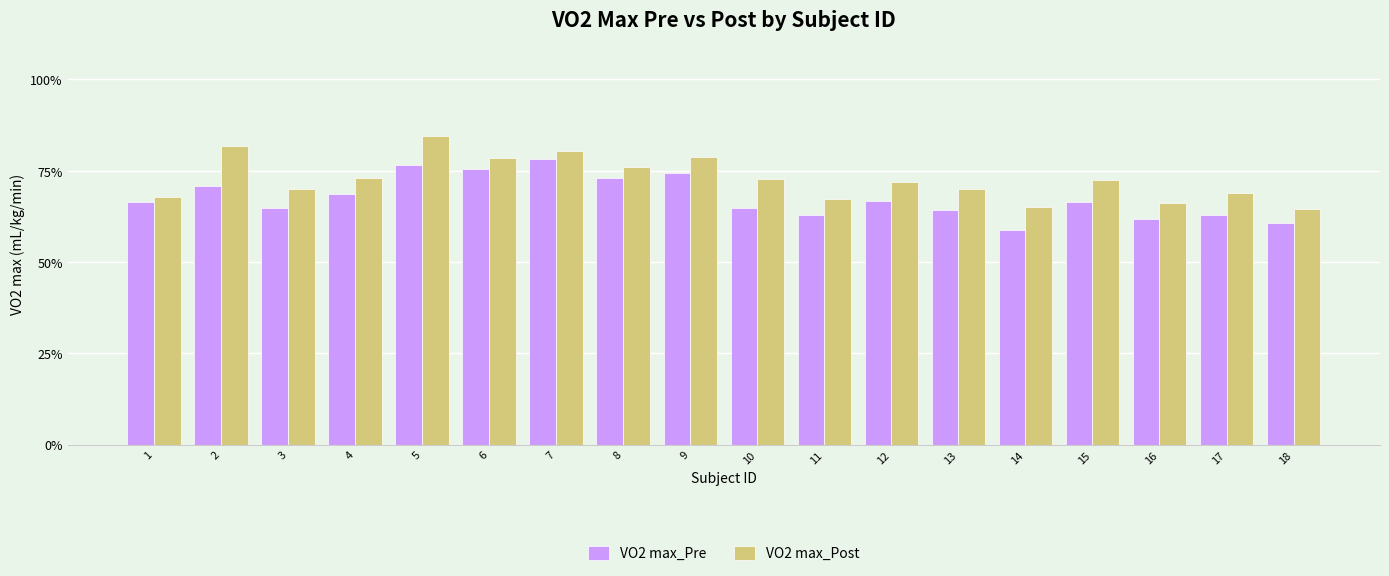

The value of VO2 max_Pre at 9 is 39.1. True or false?

False